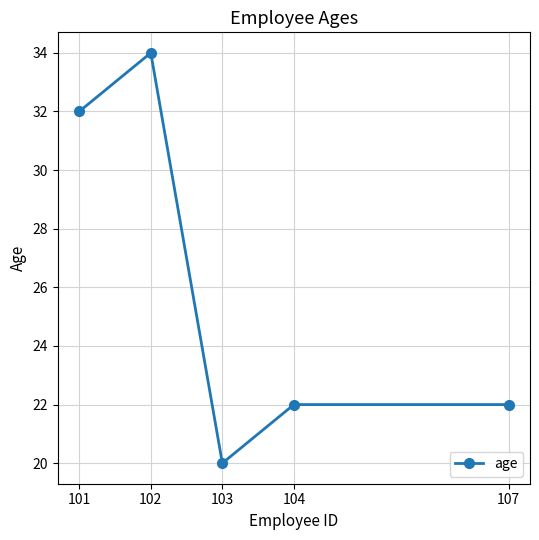

The chart shows a value of 9 at 103. True or false?

False